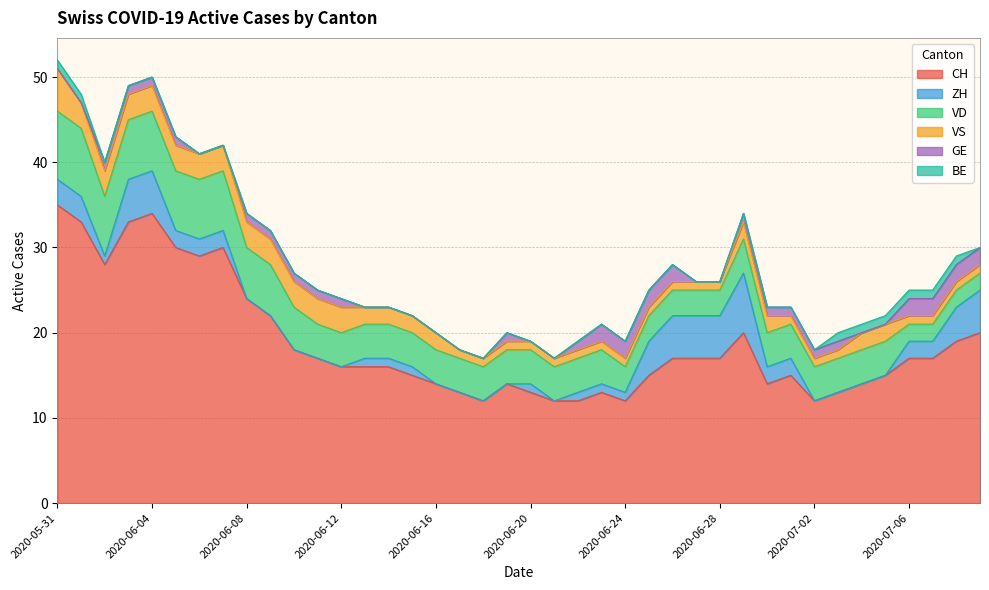

At which category is the sum across all series the highest?

2020-05-31